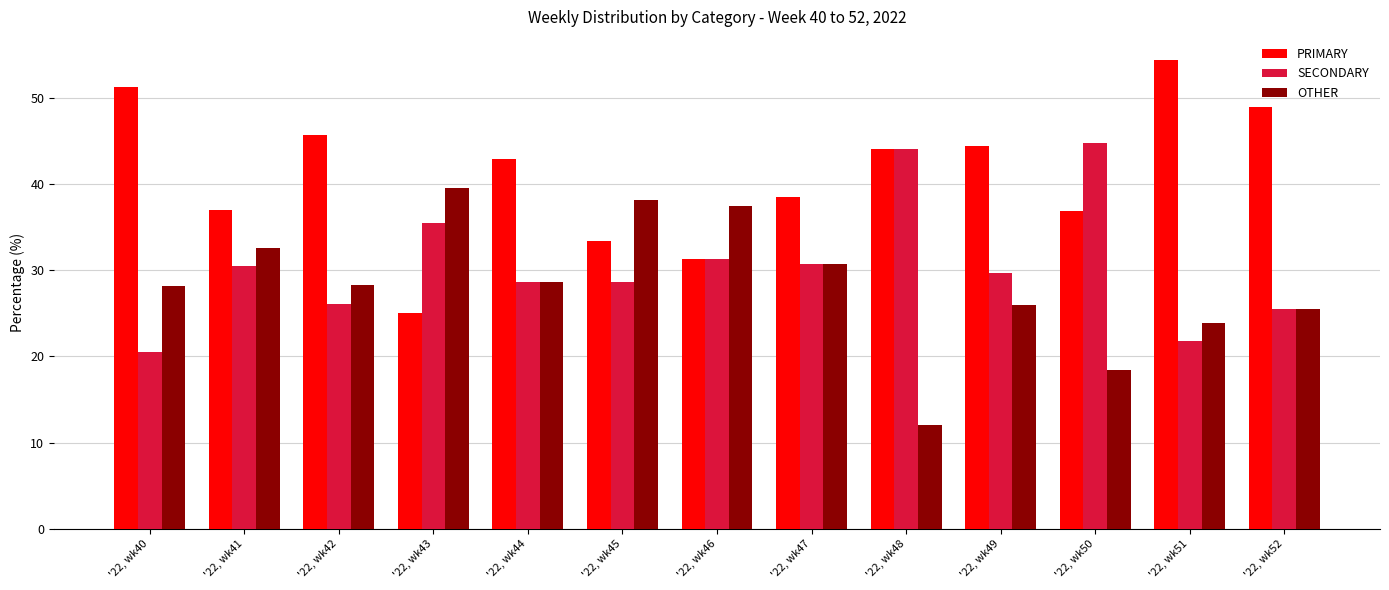

What is the maximum value shown in the chart?

54.3